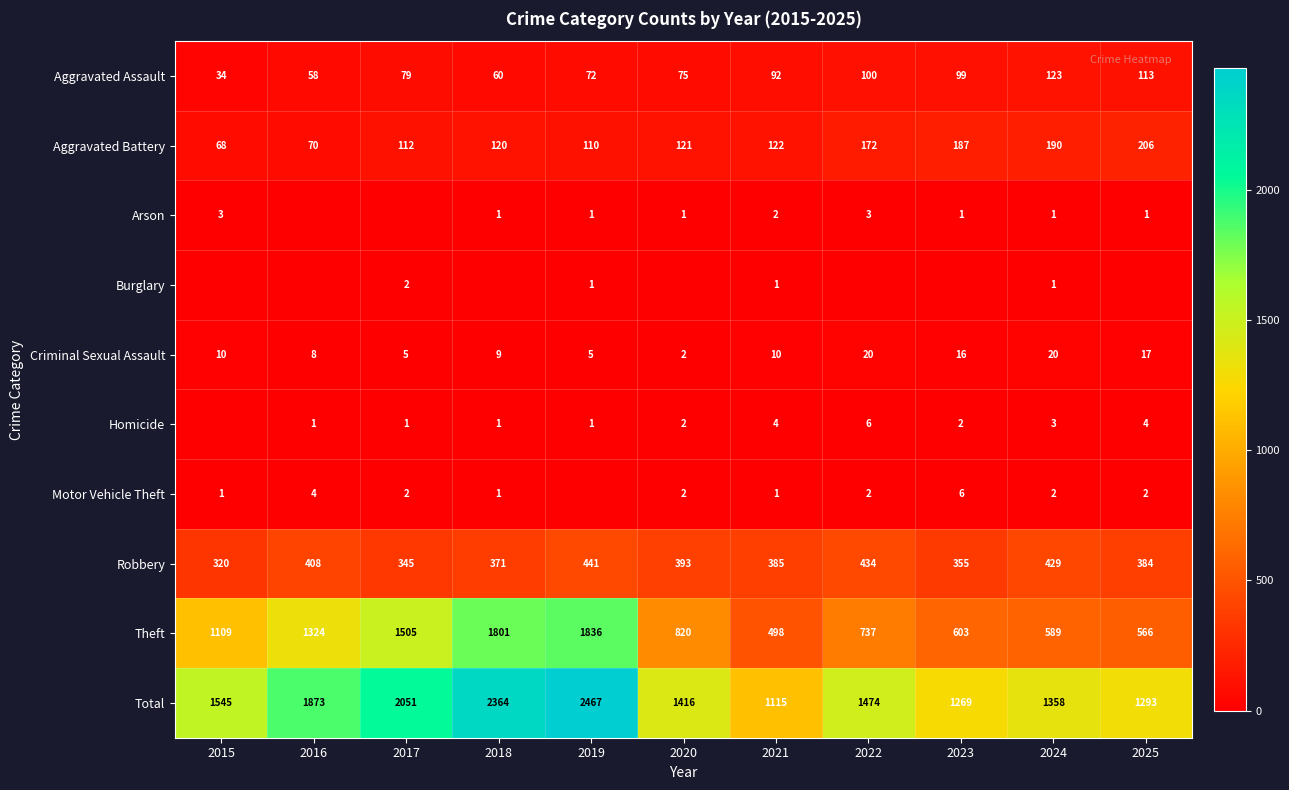

How many values in the Robbery series are below 385?

5